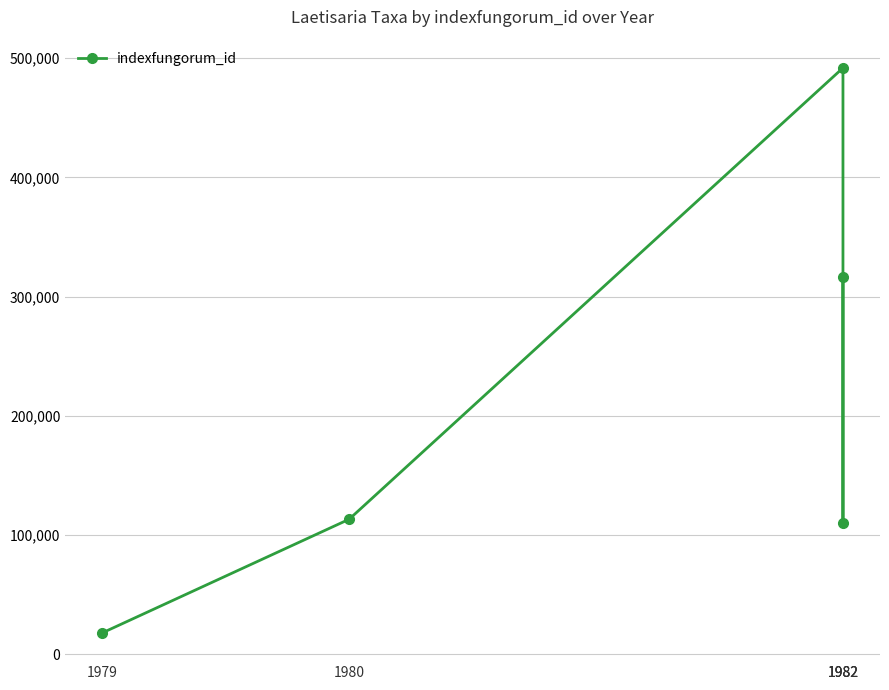

At which category does the chart reach its minimum across all series?

1979